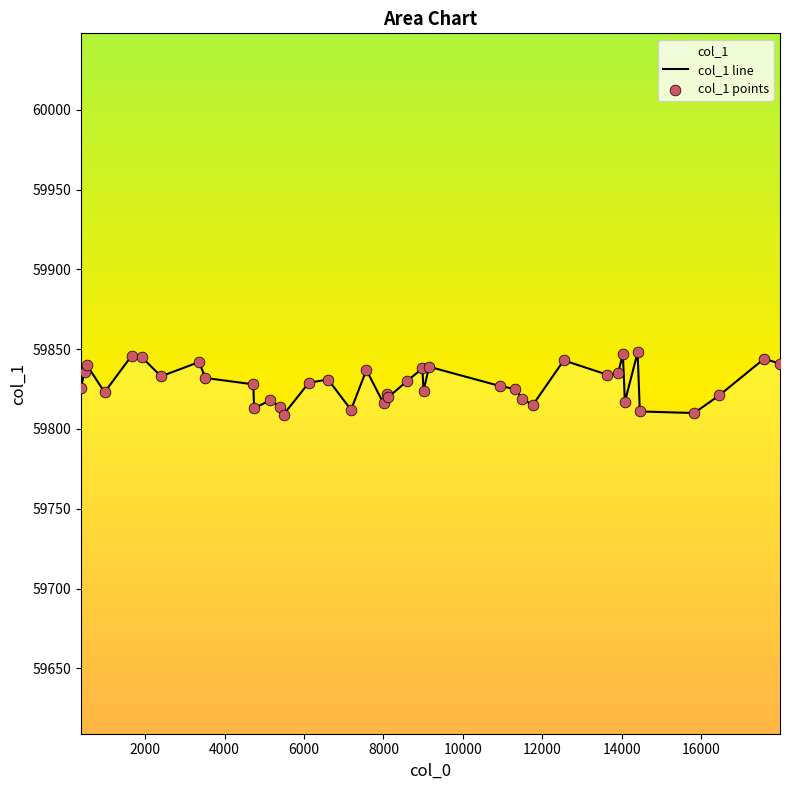

Which series contains the lowest Y value?

col_1 line